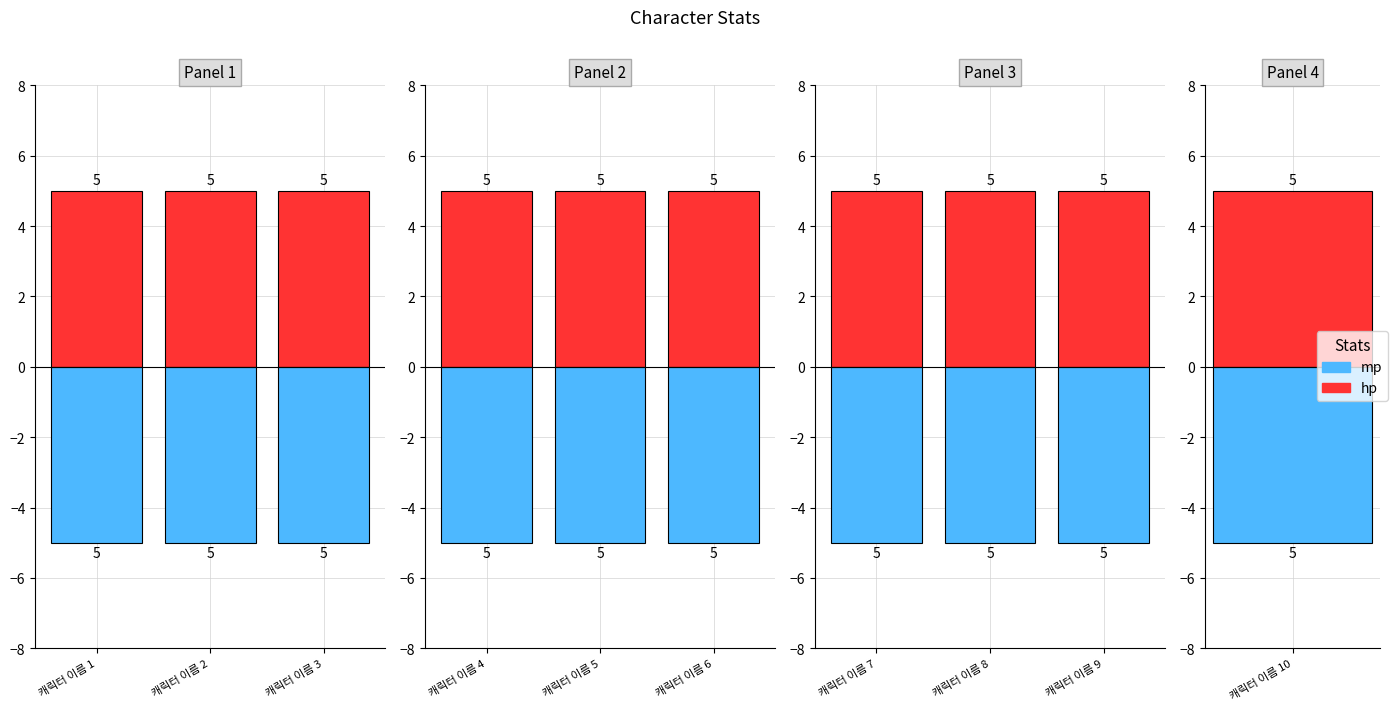

Is it true that hp equals 3 at 캐릭터 이름 9?

False